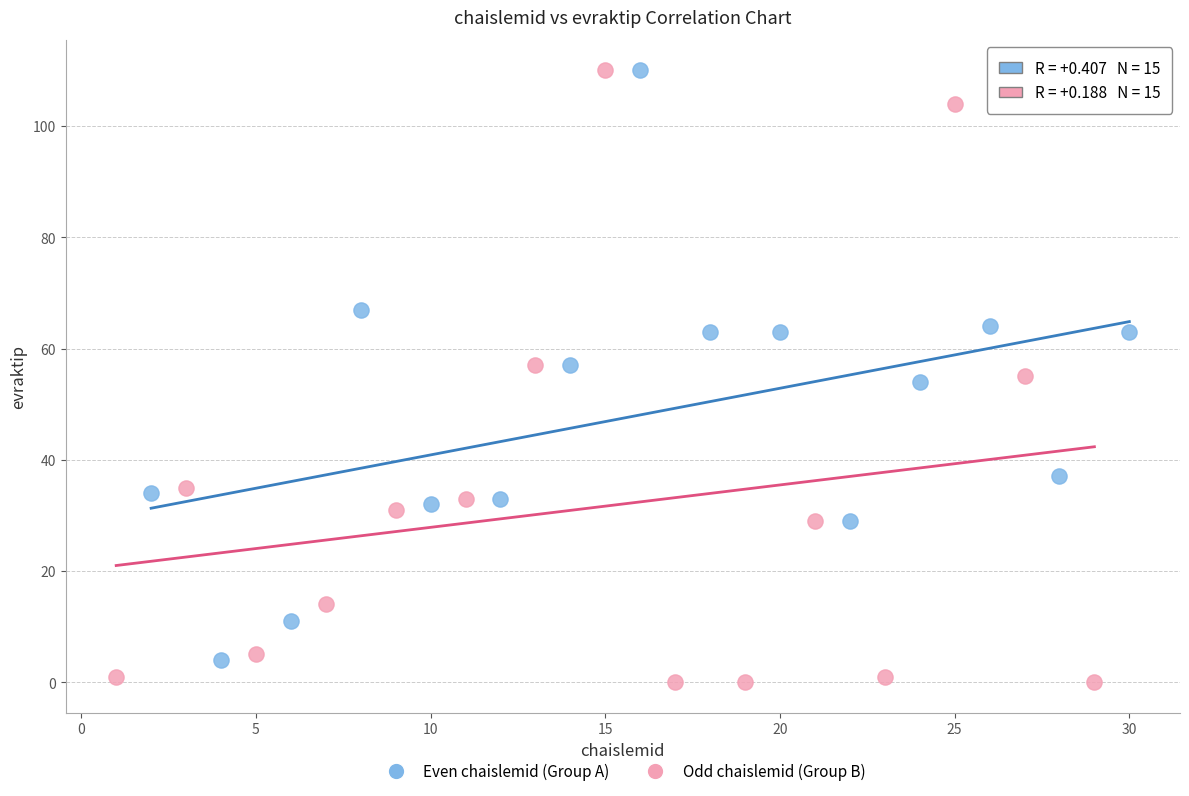

What are all the series names shown in the legend?

Even chaislemid (Group A), Odd chaislemid (Group B)